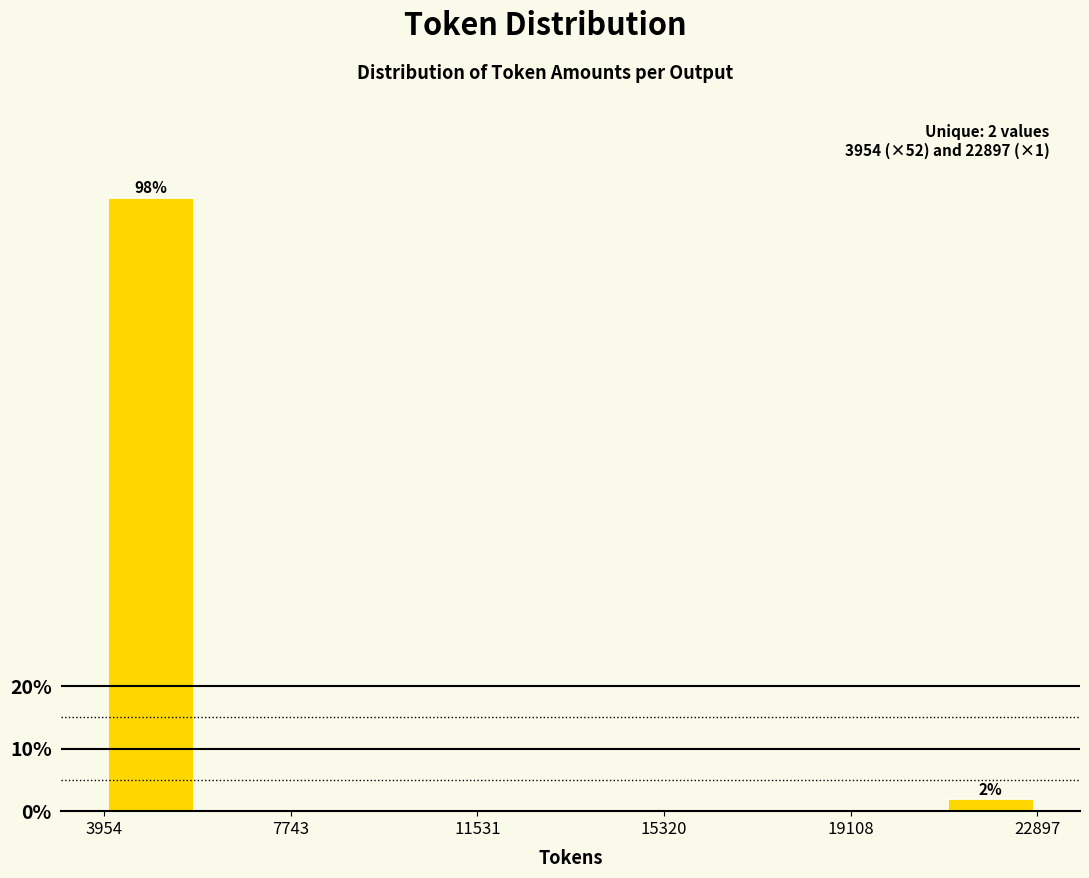

Read against the x-axis, roughly where is the centre of the tallest bar?

5000